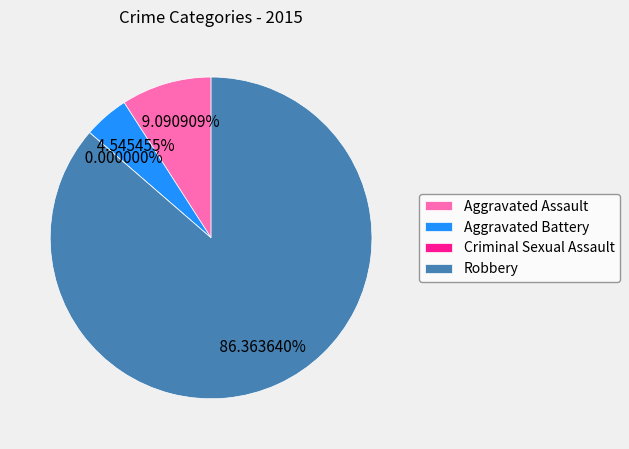

How much of the chart is everything except Criminal Sexual Assault?

100.0%